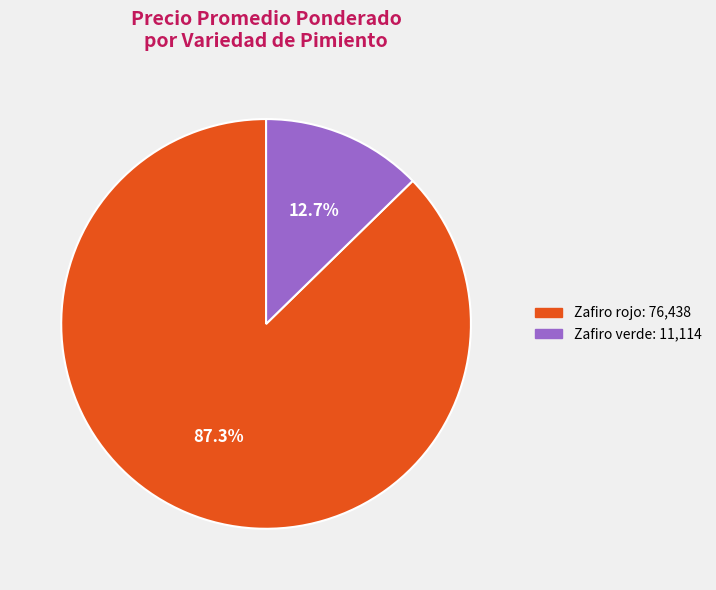

What is the smallest slice in the pie chart?

Zafiro verde